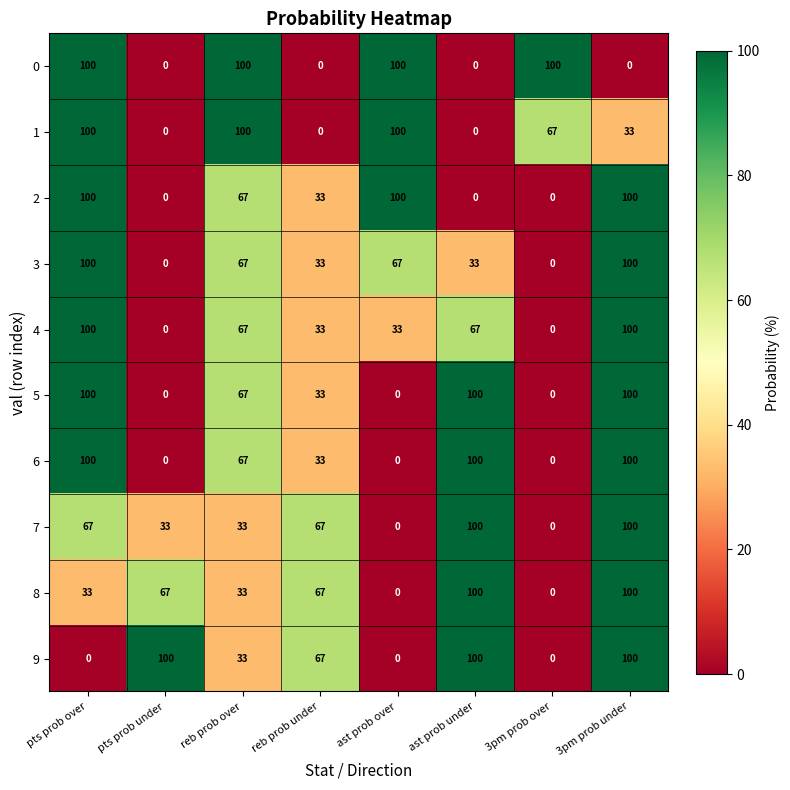

True or false: 5 has a value of 33 at reb prob under.

True